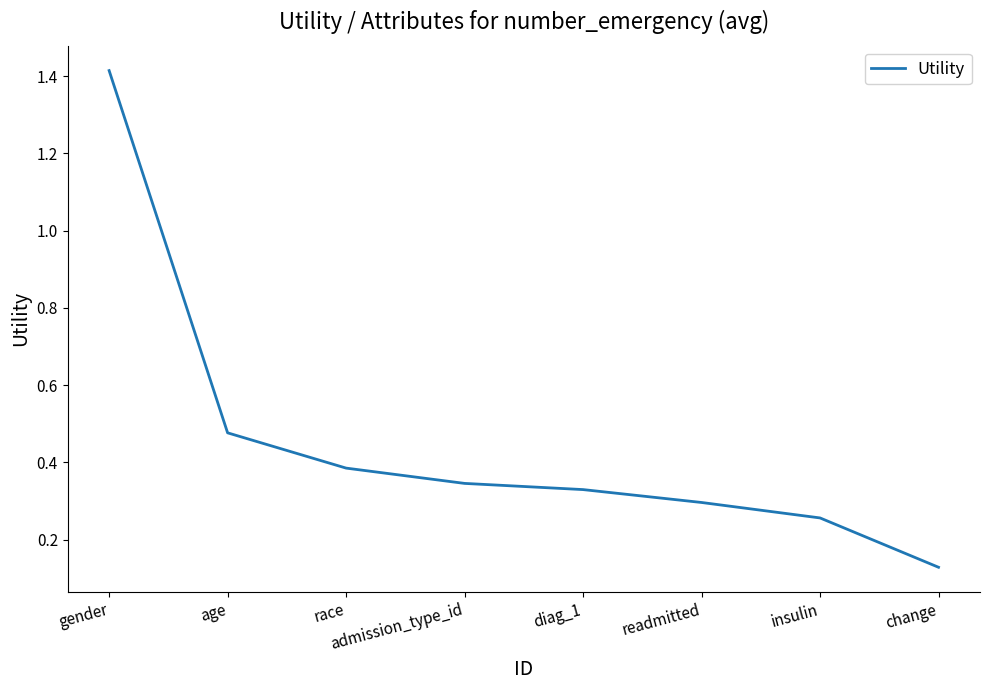

What is the sum of the values at race and age?

0.9